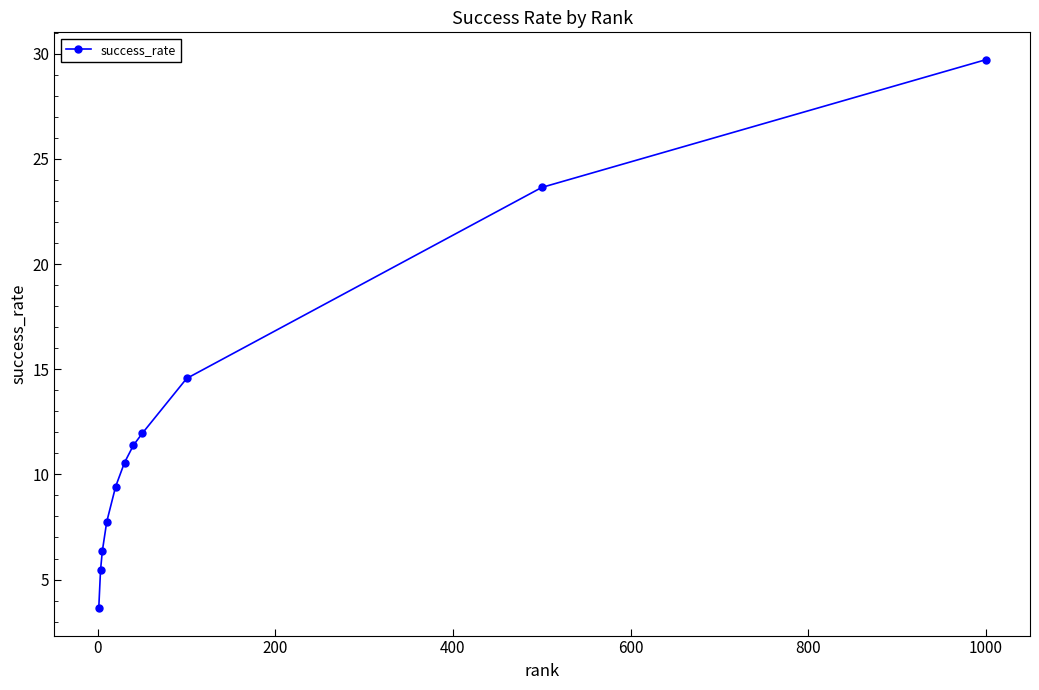

Is this an area chart (filled region under the line)?

No